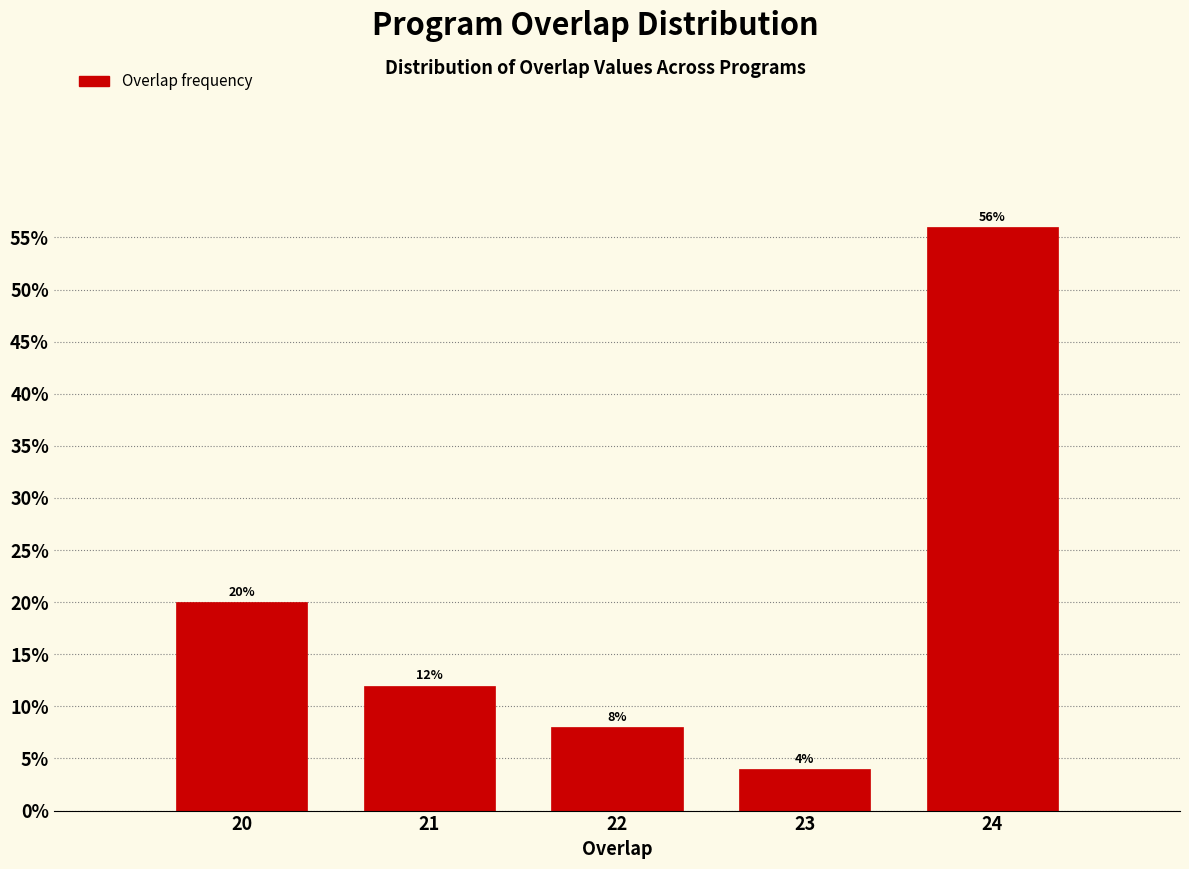

Reading left to right, extract all data points from this chart.

20=20.0	21=12.0	22=8.0	23=4.0	24=56.0